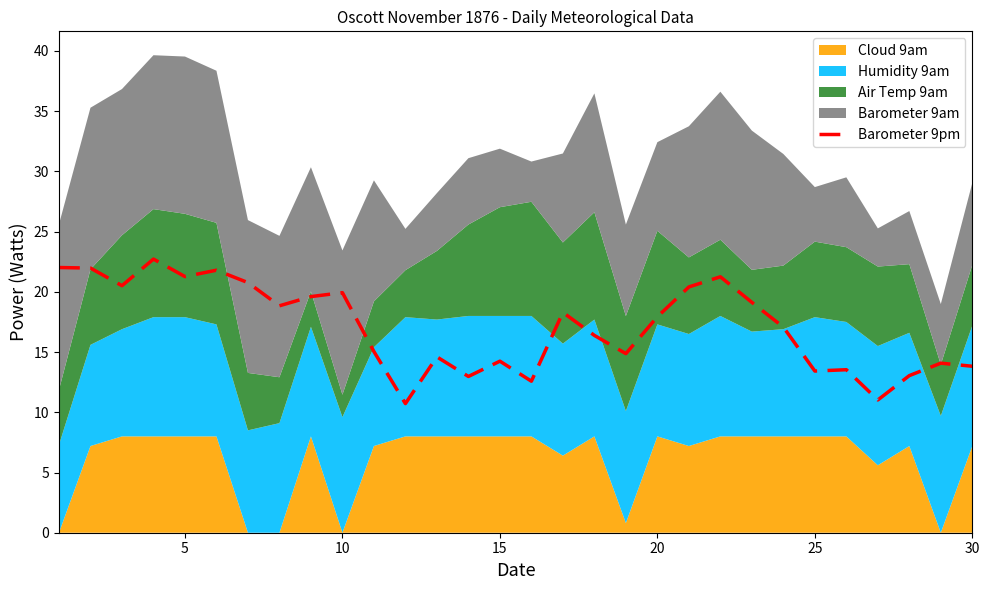

What is the maximum value for Barometer 9pm?

22.7